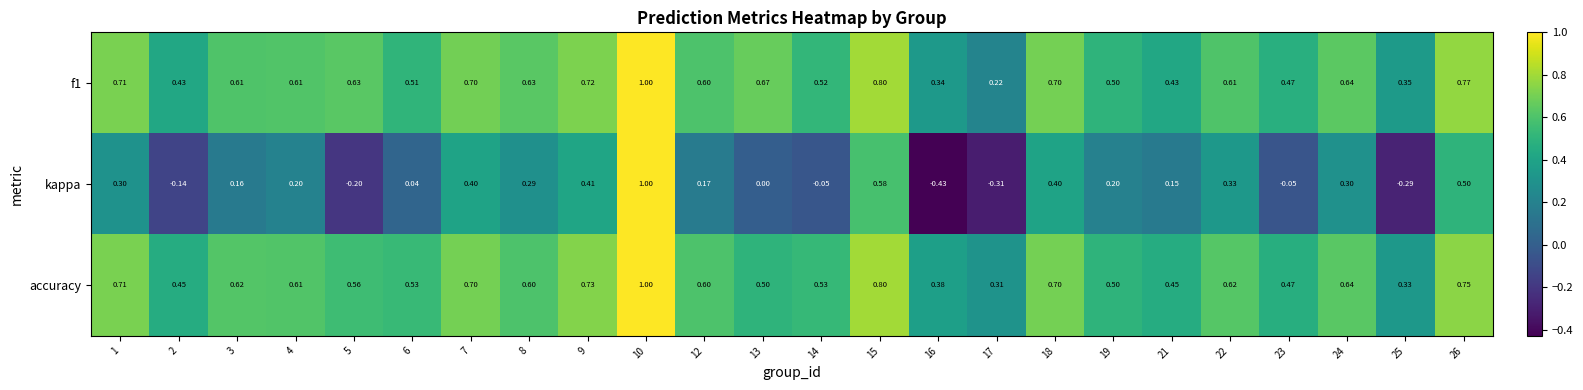

Which series has the largest range (max minus min)?

kappa